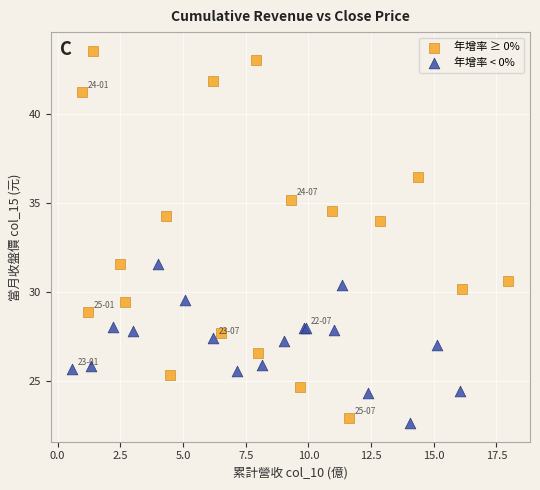

What are all the series names shown in the legend?

年增率 ≥ 0%, 年增率 < 0%